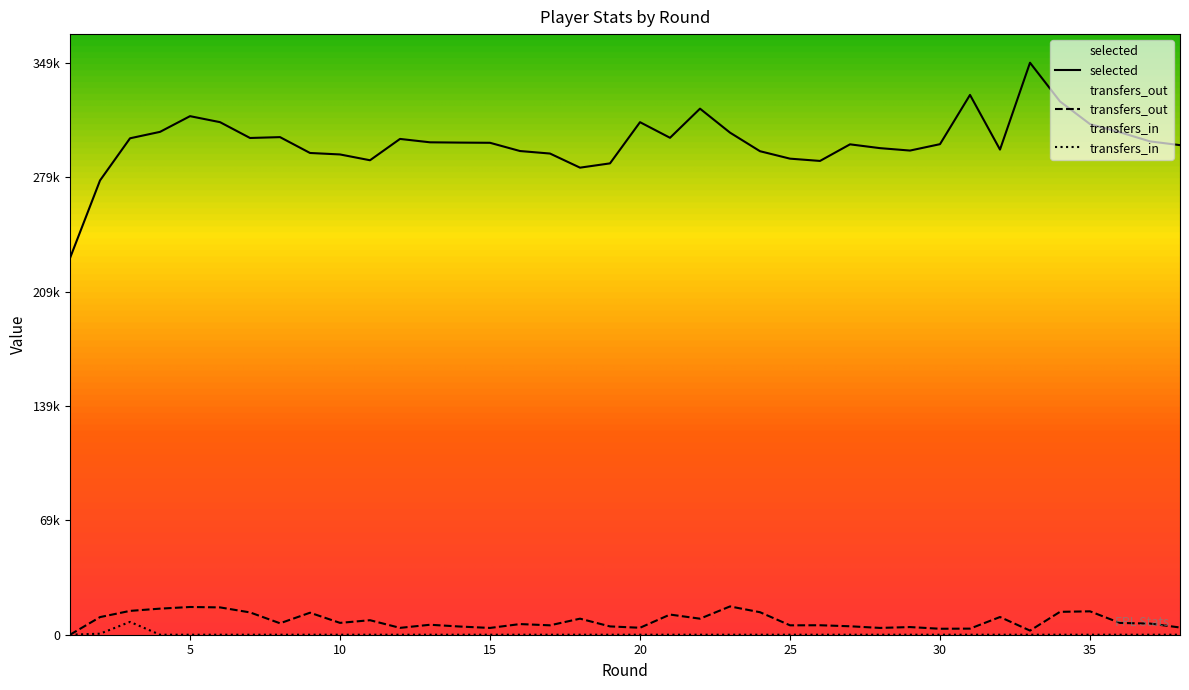

Where is the first local minimum for transfers_out?

8